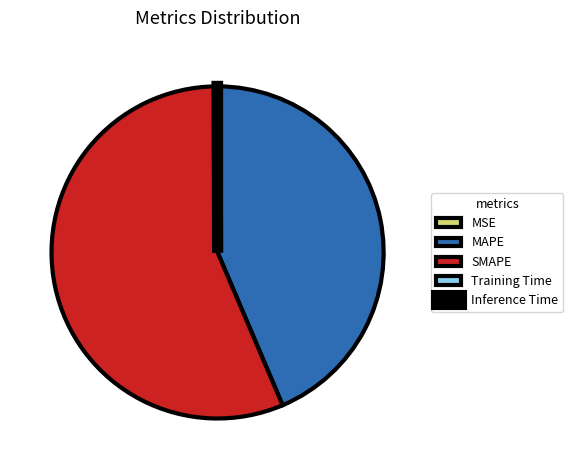

Is there a majority slice in this chart?

Yes